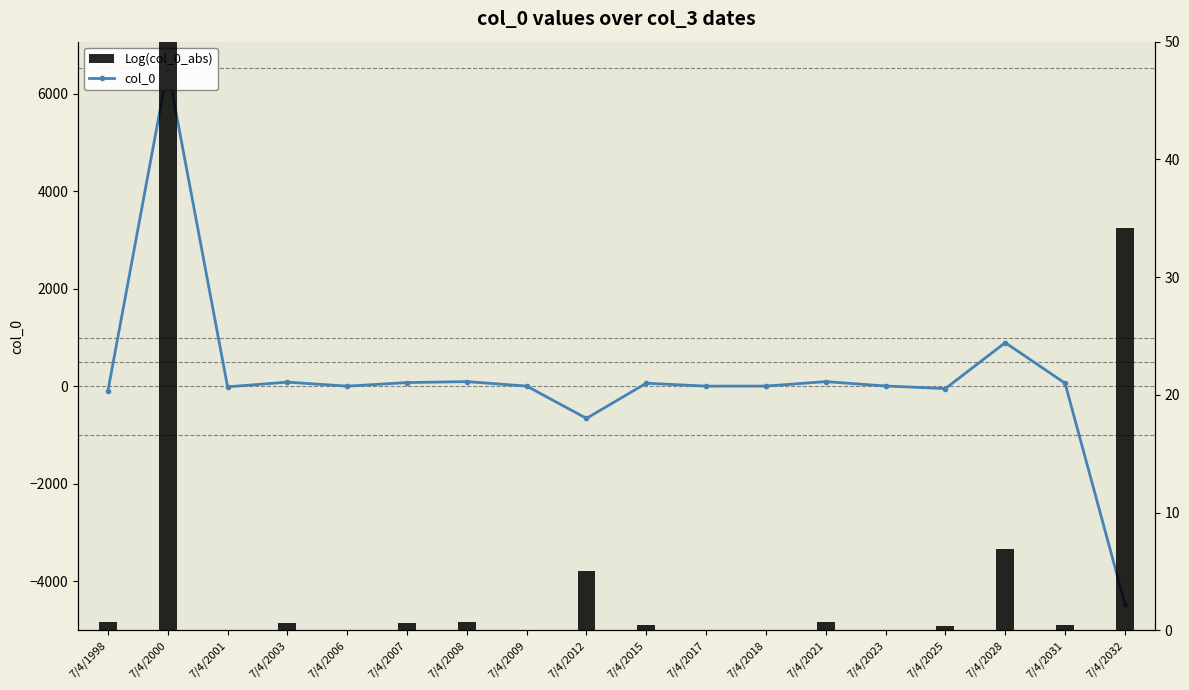

At which label is Log(col_0_abs) closest to 25?

7/4/2032